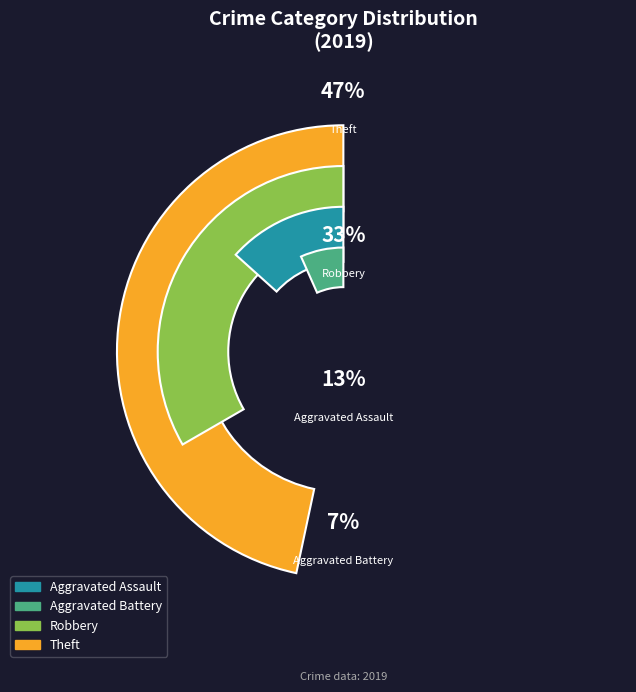

The Aggravated Assault slice represents 2% of the pie. True or false?

False